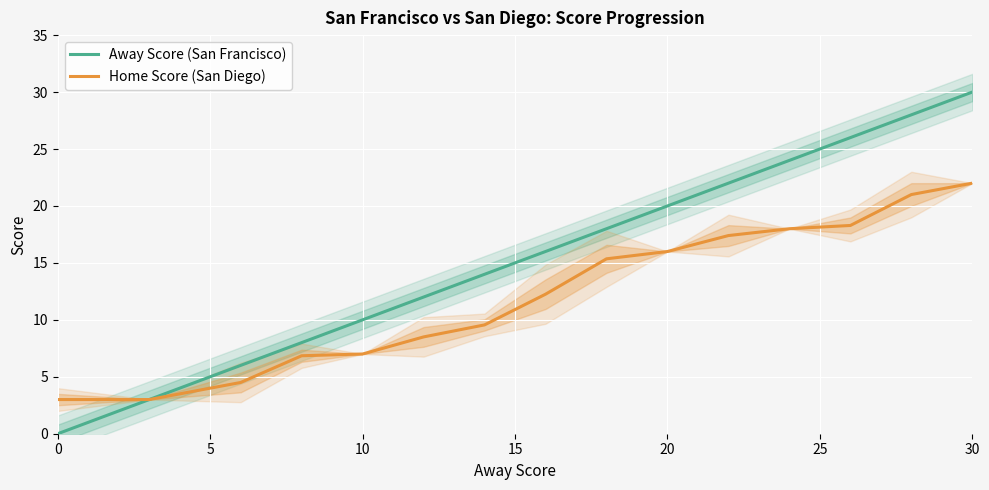

The Away Score (San Francisco) series shows 17.2 at 10. True or false?

False